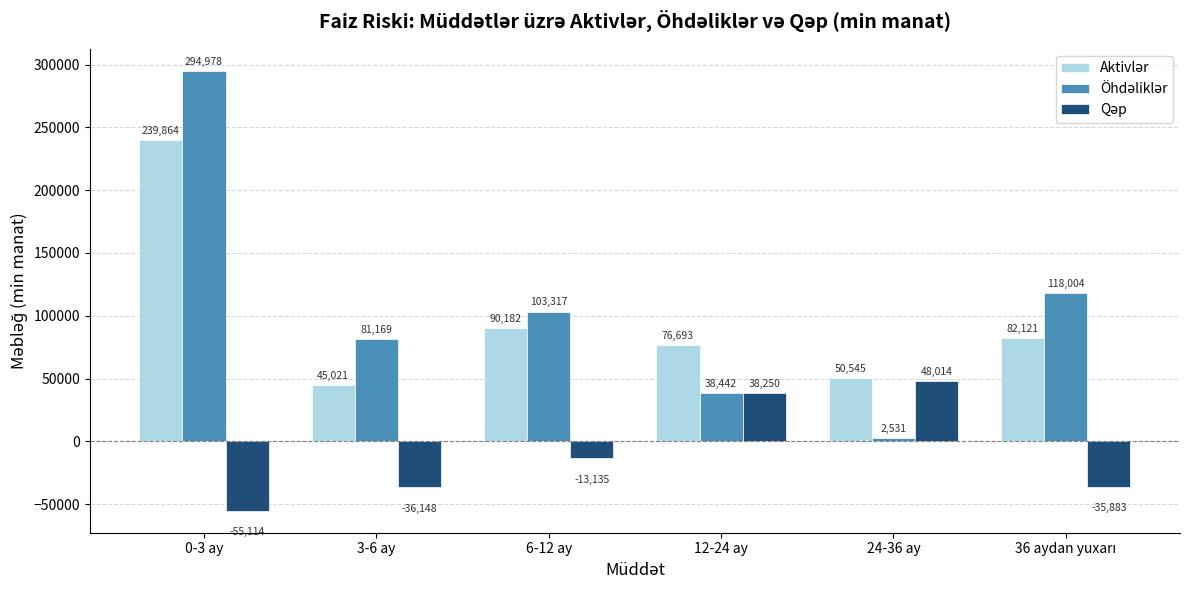

At which category is the sum across all series the highest?

0-3 ay